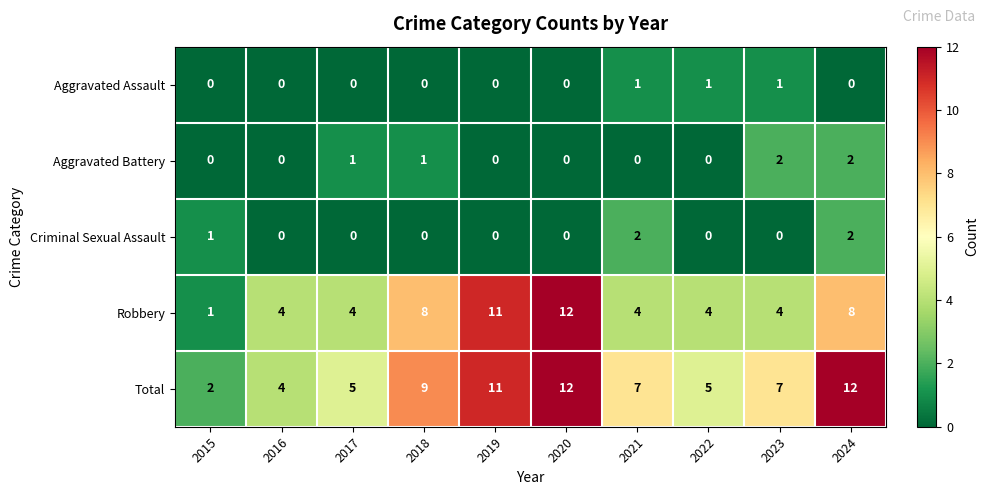

How many series are shown in this chart?

5